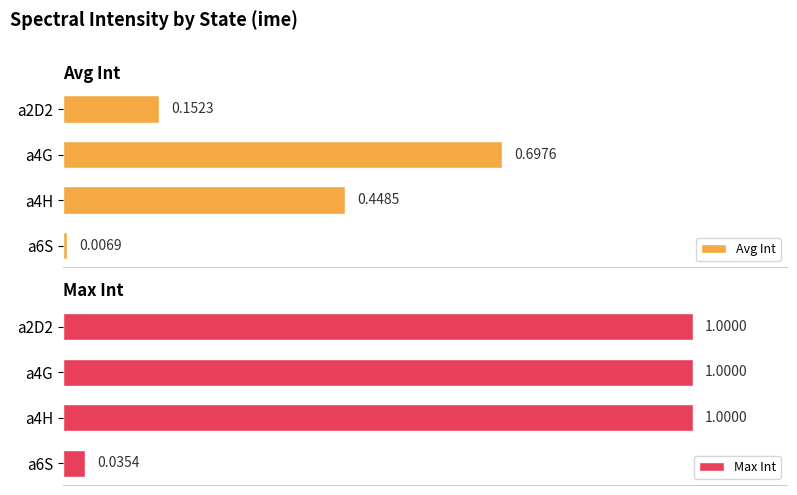

What is the value of the Avg Int bar at the 3rd from the left?

0.4